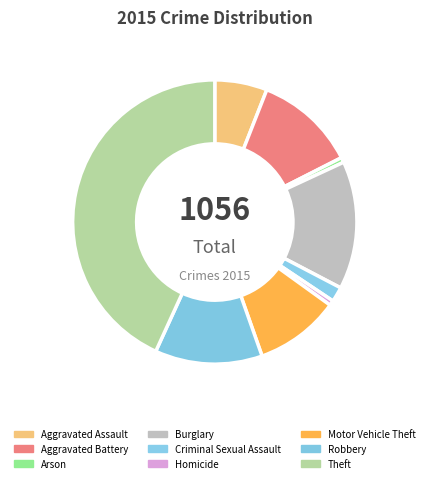

Count the number of slices in the pie.

9